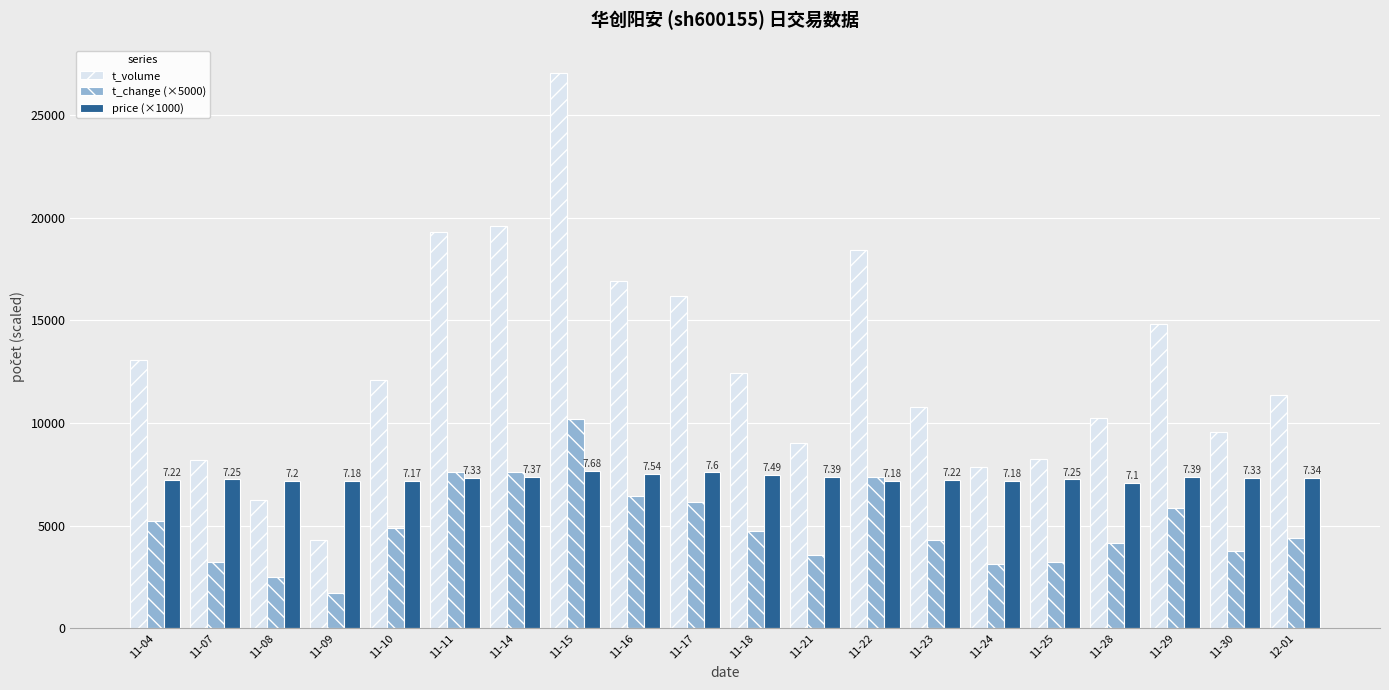

The value of price (×1000) at 11-29 is 3087.2. True or false?

False